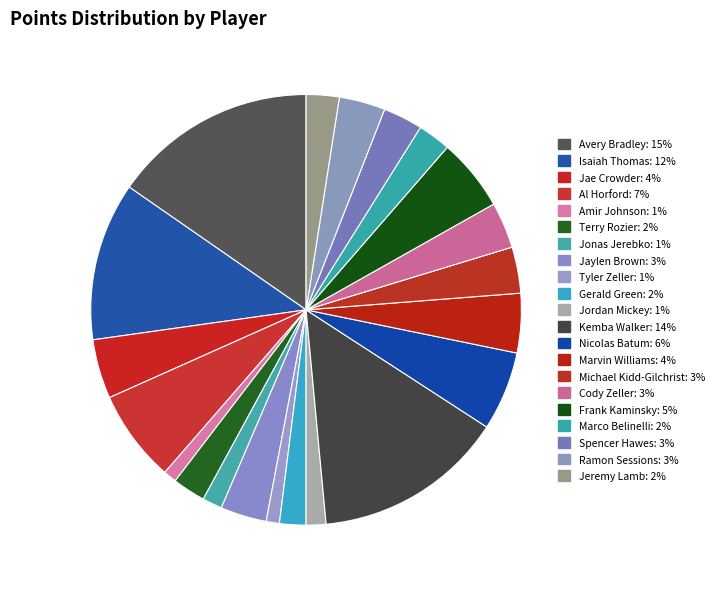

How many slices are in this pie chart?

21